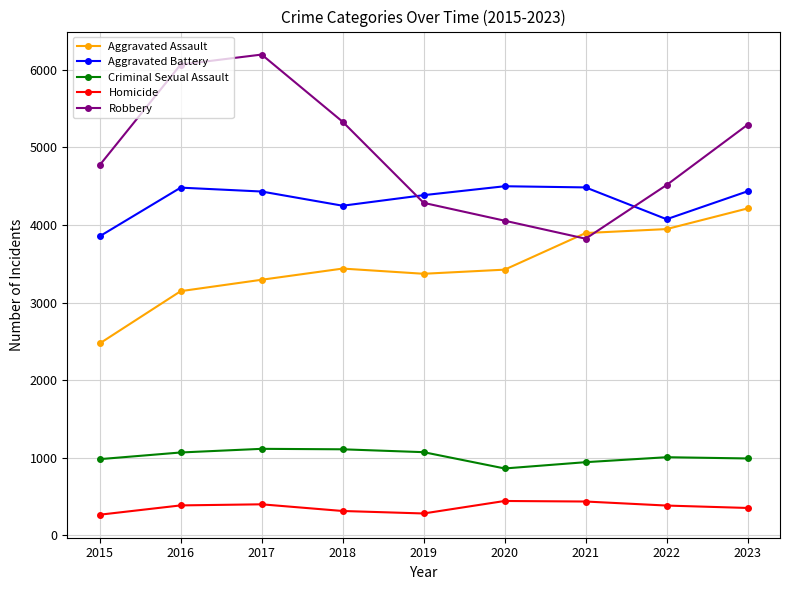

The Aggravated Battery series shows 4434 at 2023. True or false?

True